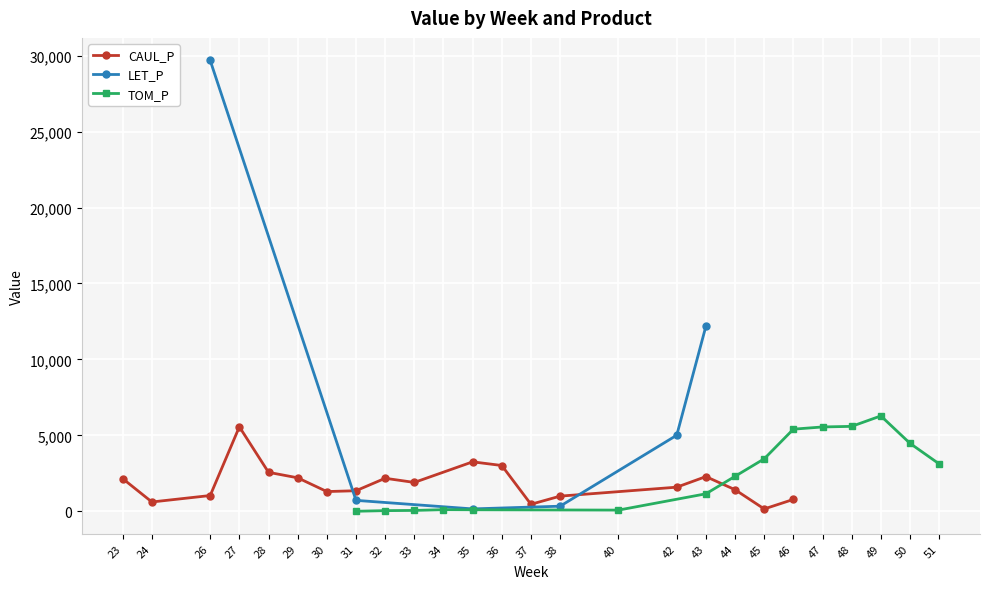

How many positive values does the LET_P series have?

6